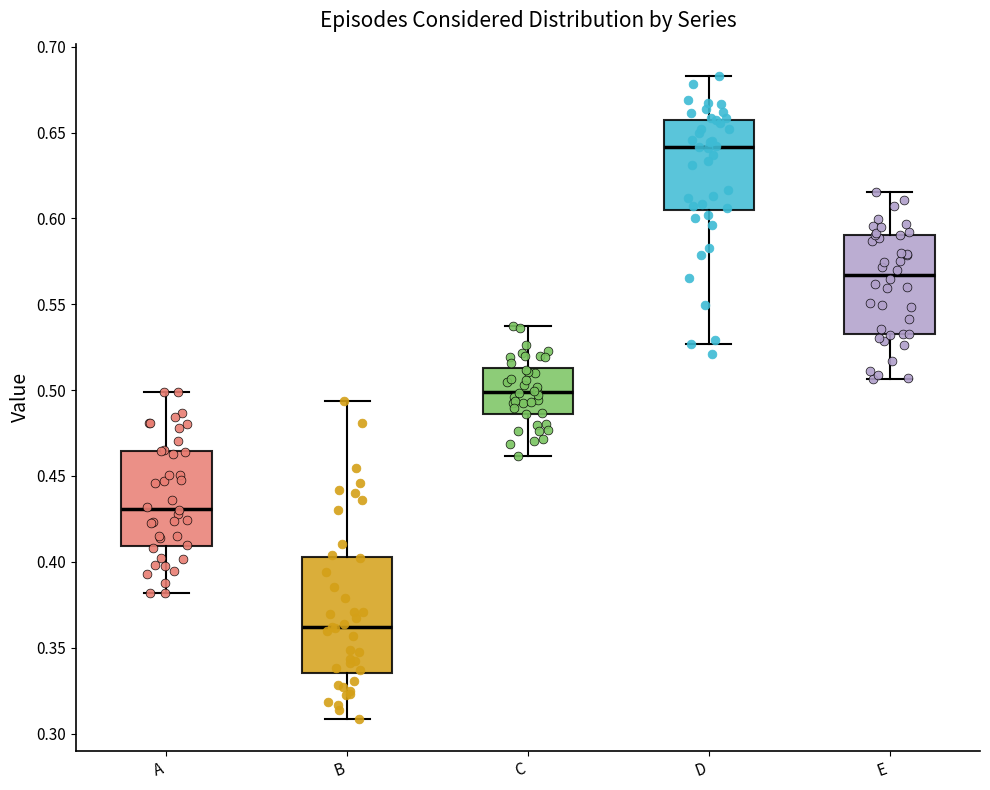

Which box is the tallest, from its lower edge to its upper edge?

B